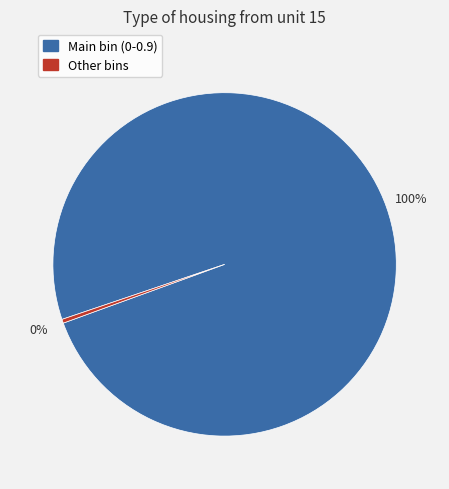

Is there a majority slice in this chart?

Yes